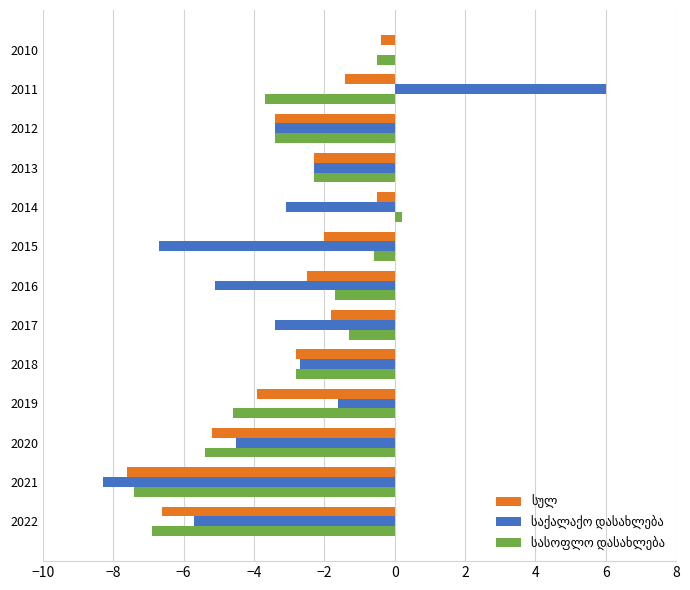

What is the maximum value shown in the chart?

6.0